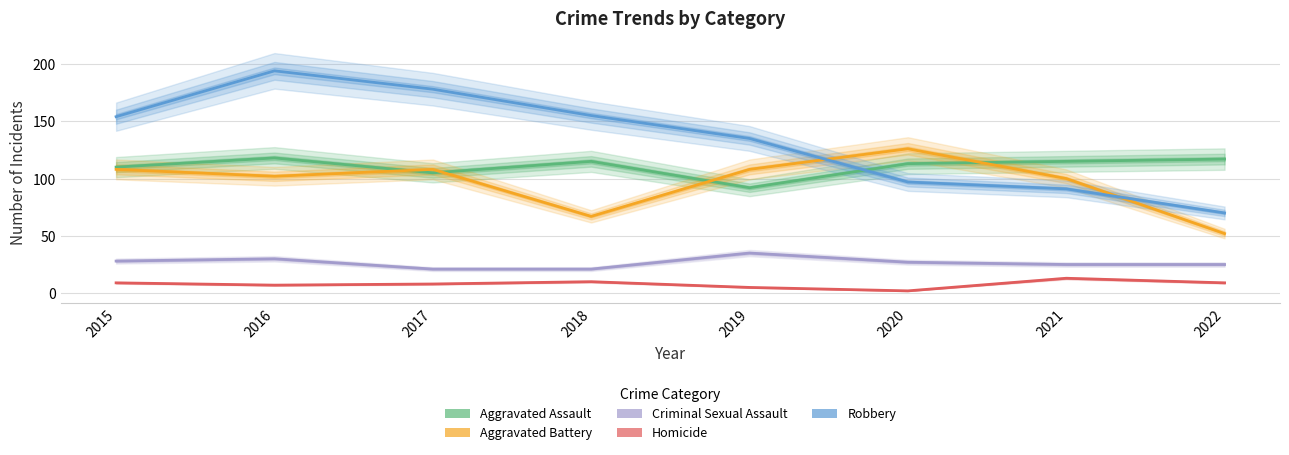

Which category has the highest value across all series?

2016